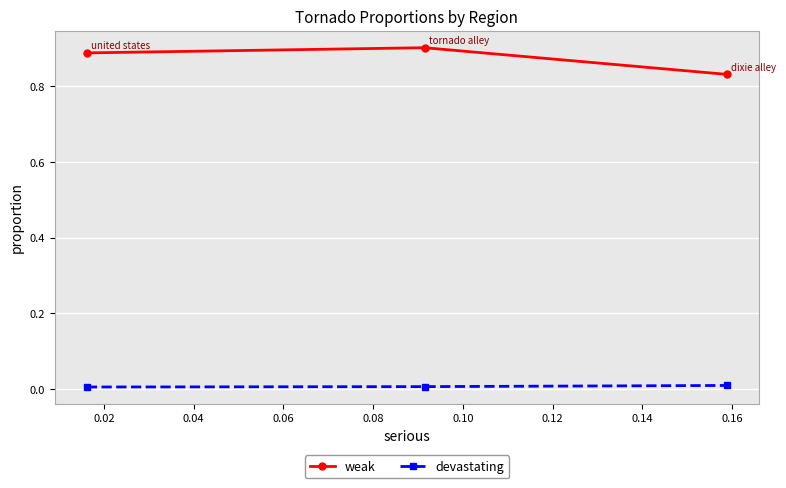

Which series has the largest total across all categories?

weak